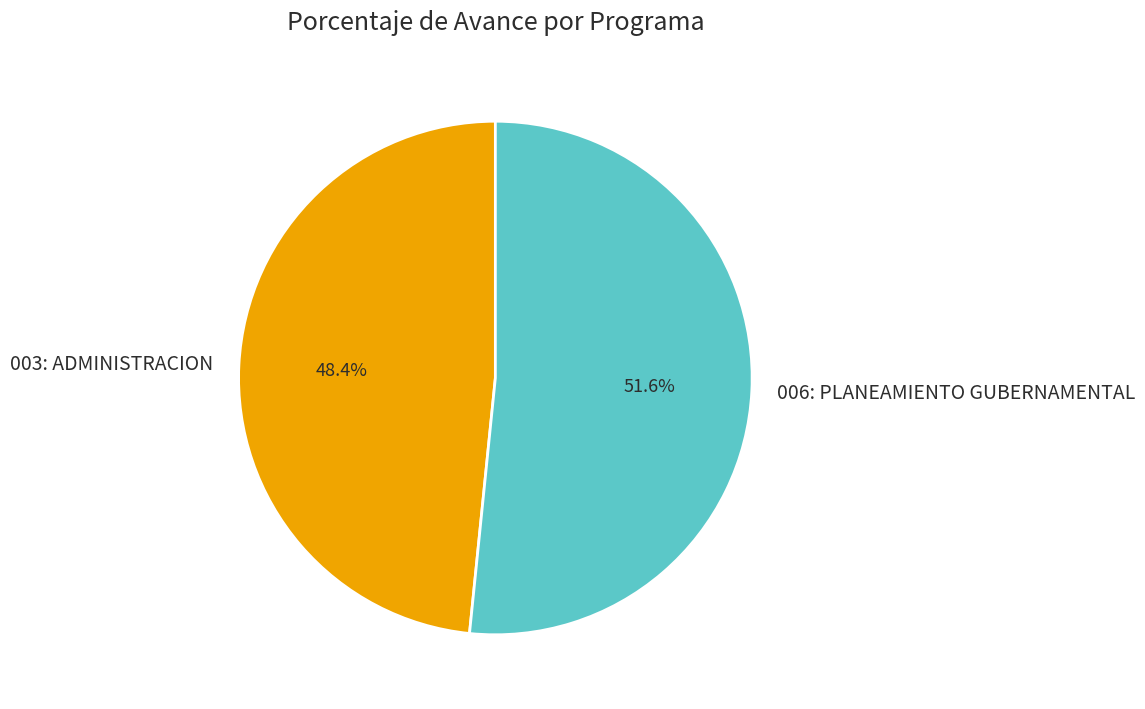

How many slices are in this pie chart?

2